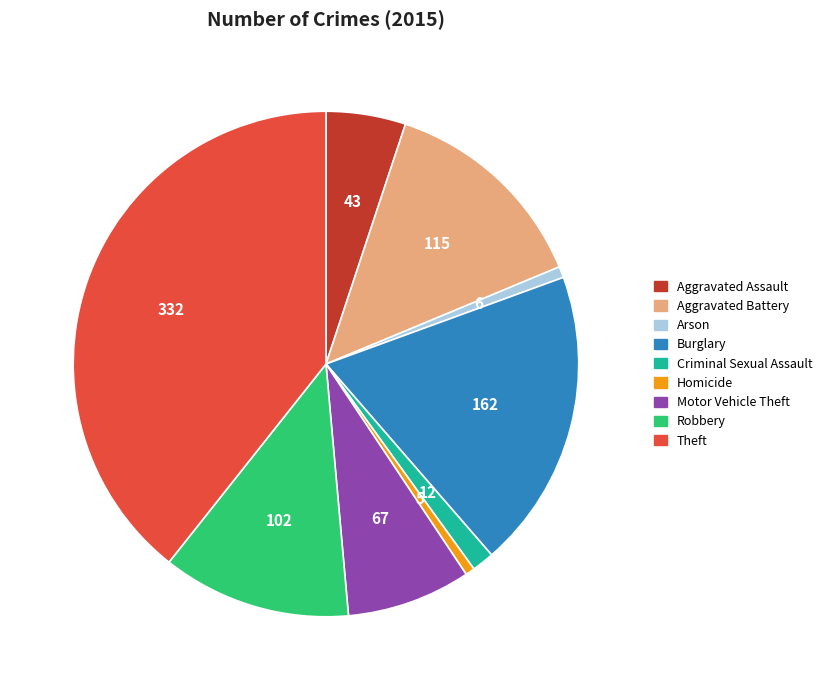

What is the ratio of the value at Theft to the value at Criminal Sexual Assault?

27.7